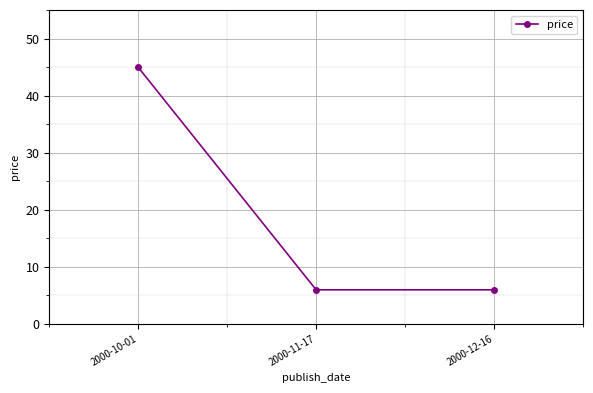

What is the ratio of the value at 2000-11-17 to the value at 2000-12-16?

1.0